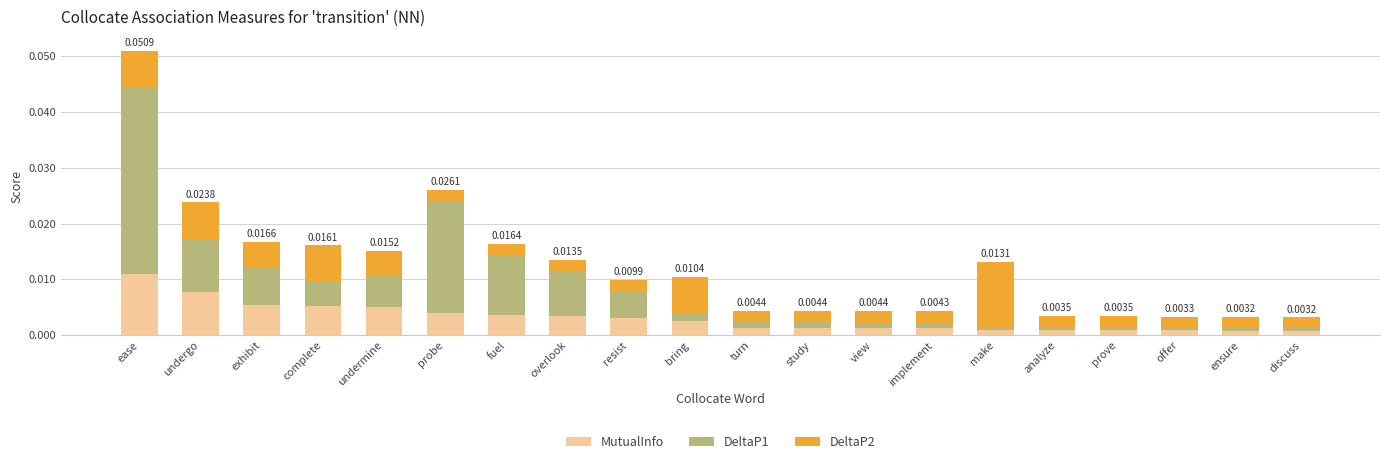

Which category has the highest value in the MutualInfo series?

ease